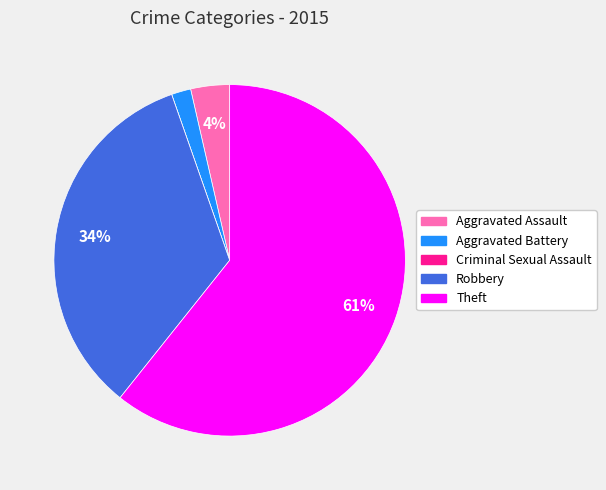

To the nearest percent, what percentage of the pie is Aggravated Assault?

4%